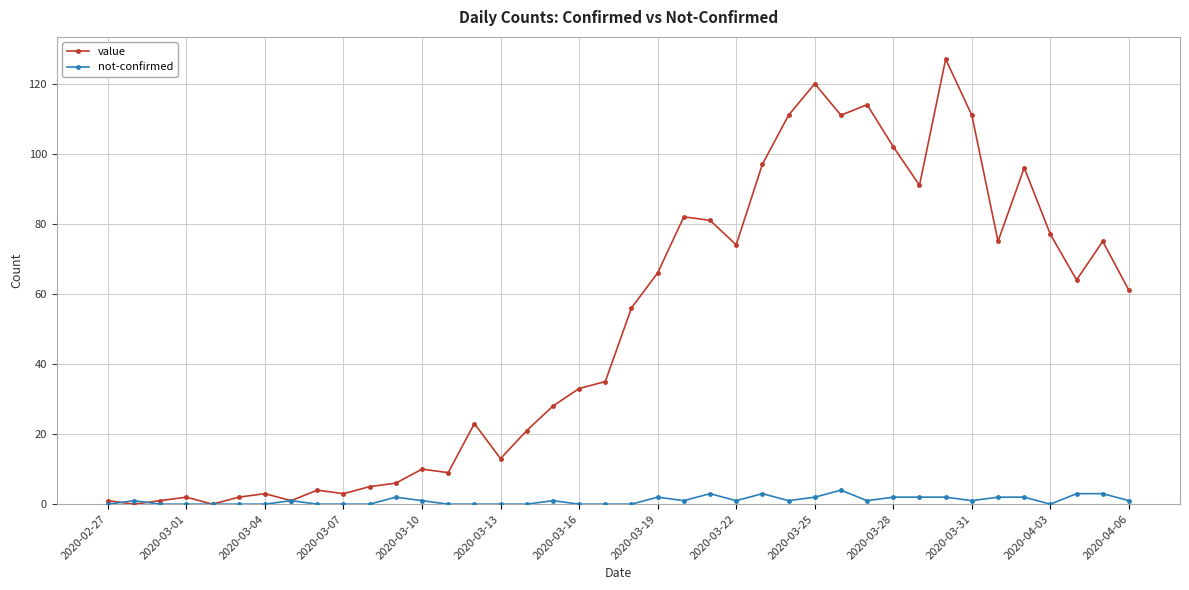

At how many categories does at least one series exceed 99?

7